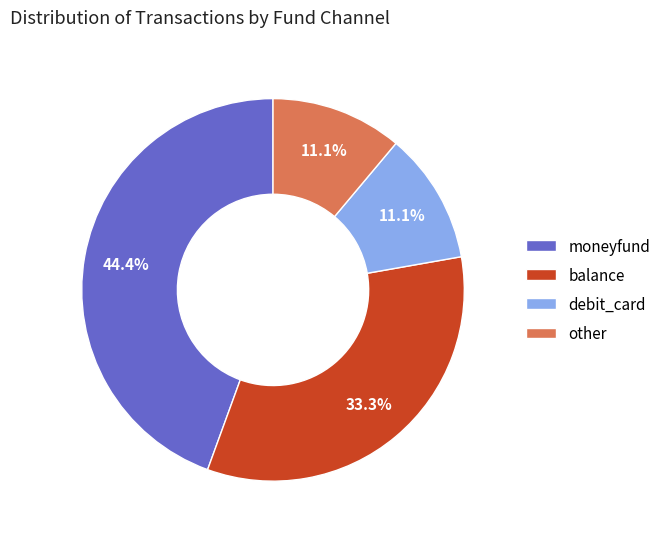

Is other the majority of the pie?

No